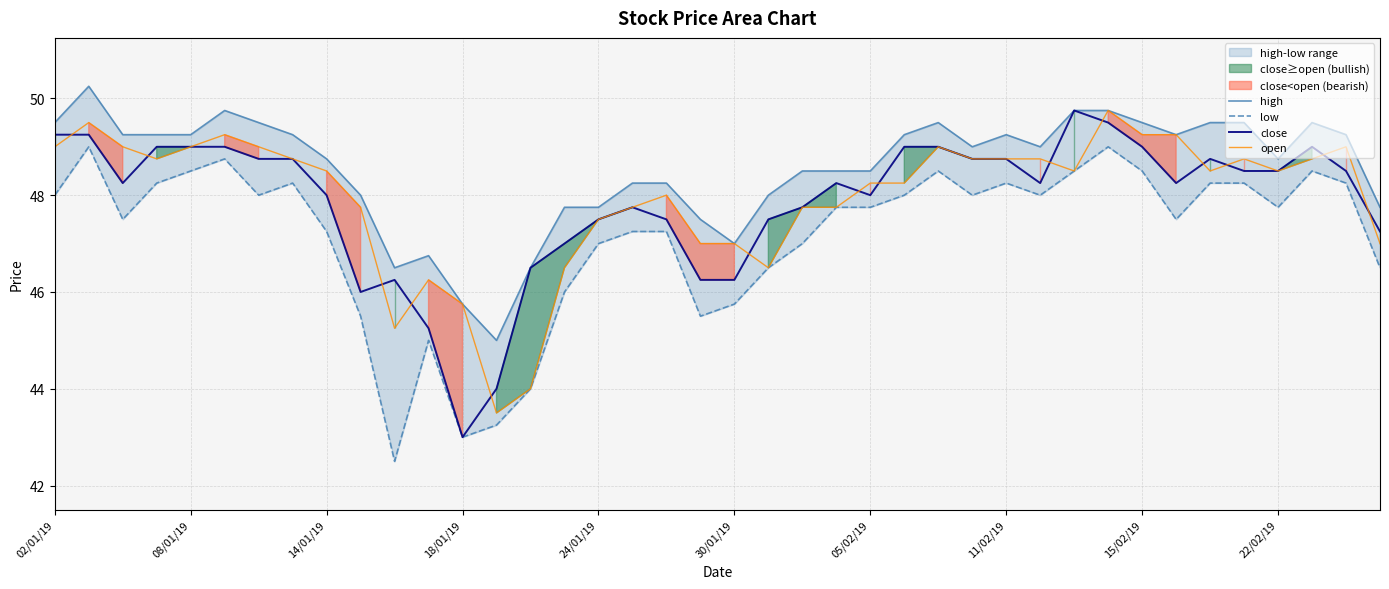

What is the maximum value shown in the chart?

50.2